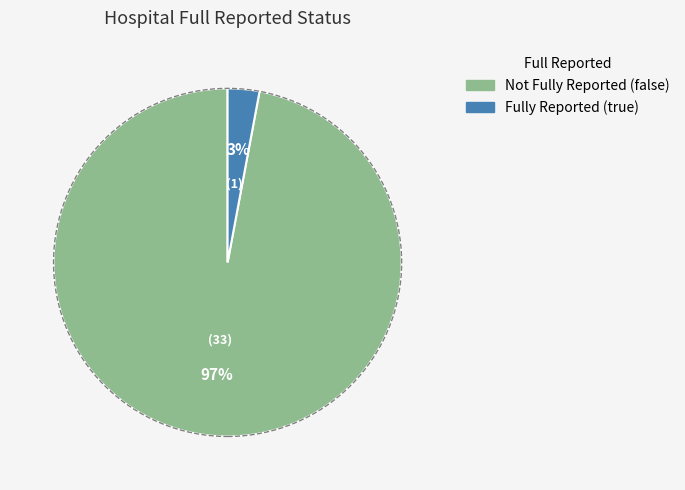

Is there any slice that represents more than half of the pie?

Yes